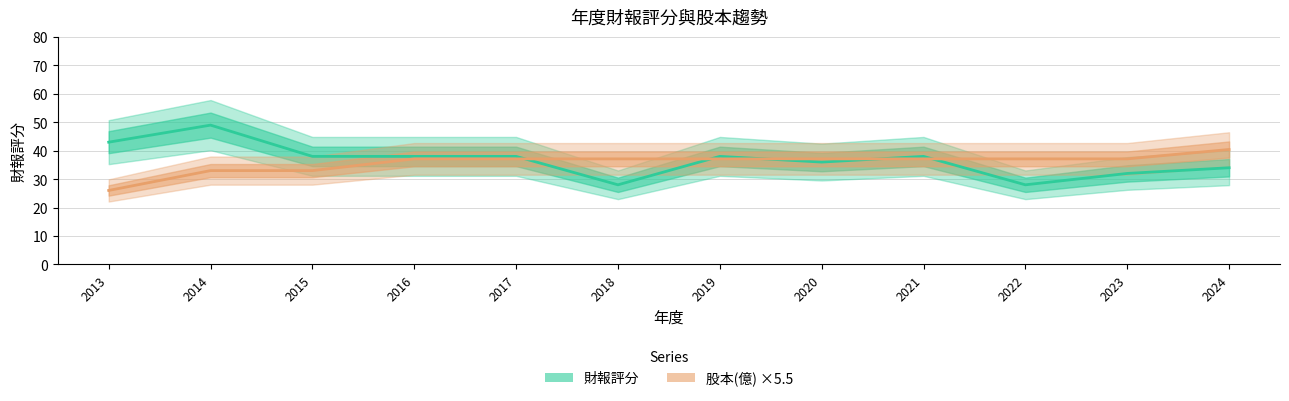

What is the spread (max minus min) of values at 2018?

9.1